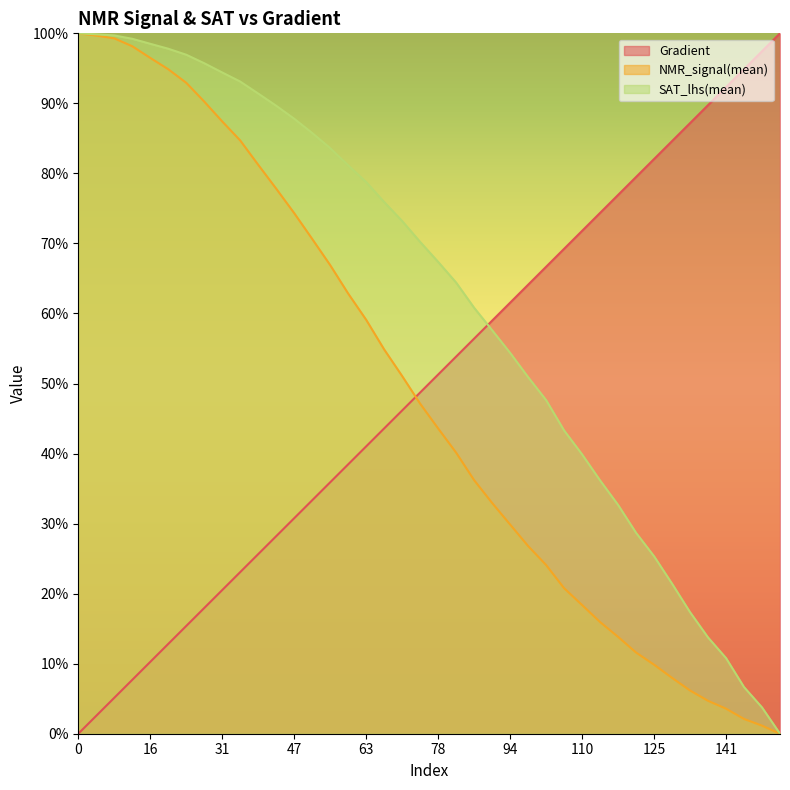

Between 4 and 8, which series saw the biggest shift?

Gradient